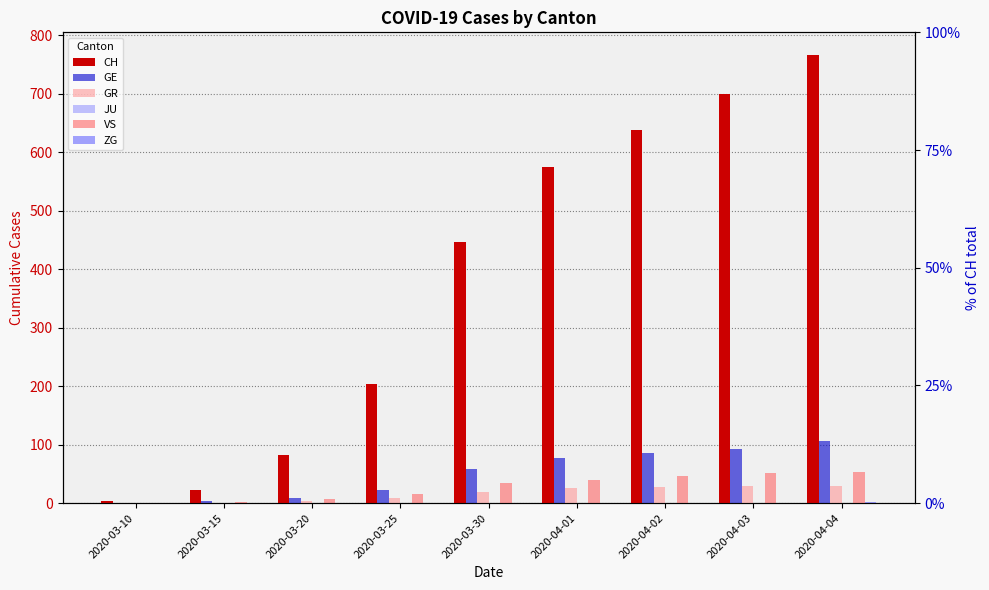

How many groups of bars are there?

9